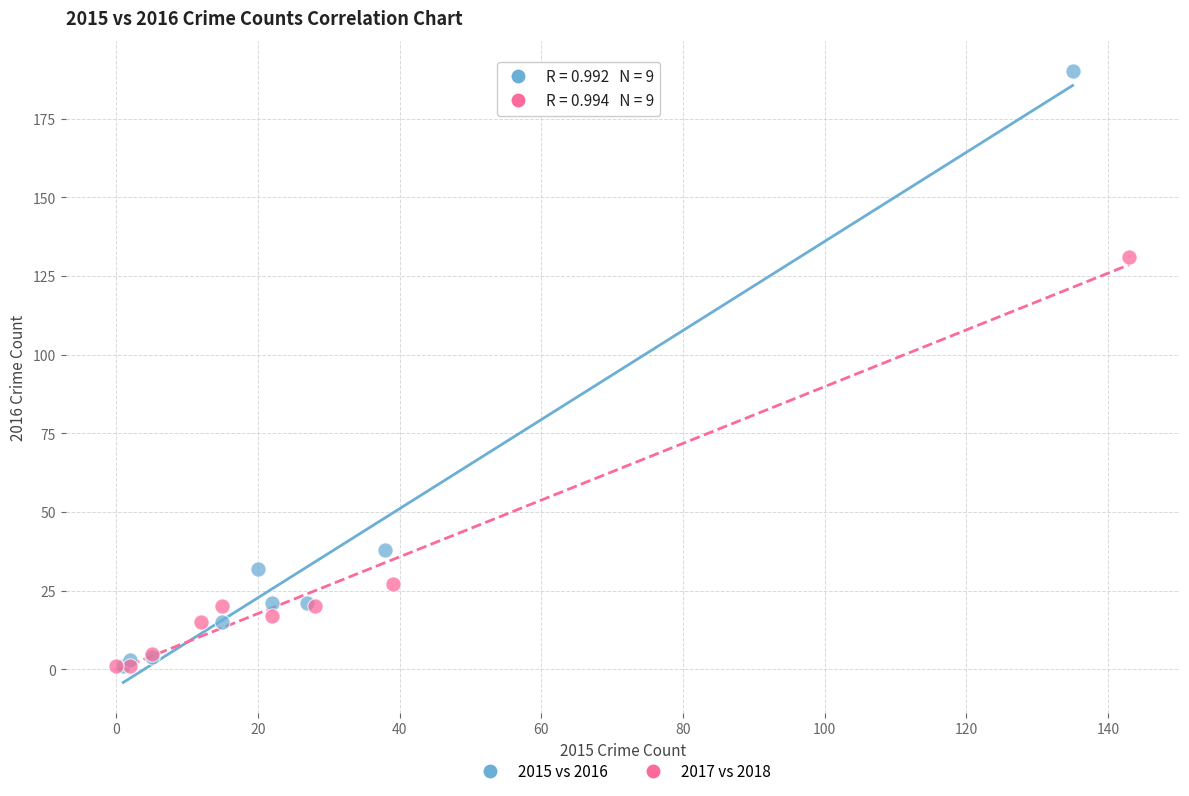

What are all the series names shown in the legend?

2015 vs 2016, 2017 vs 2018